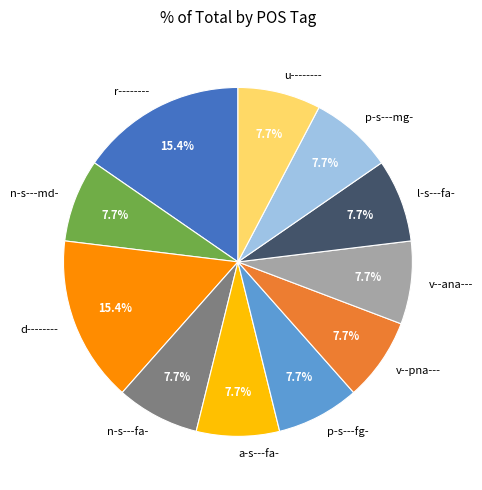

Combined, what portion of the pie is d-------- and l-s---fa-?

23.1%